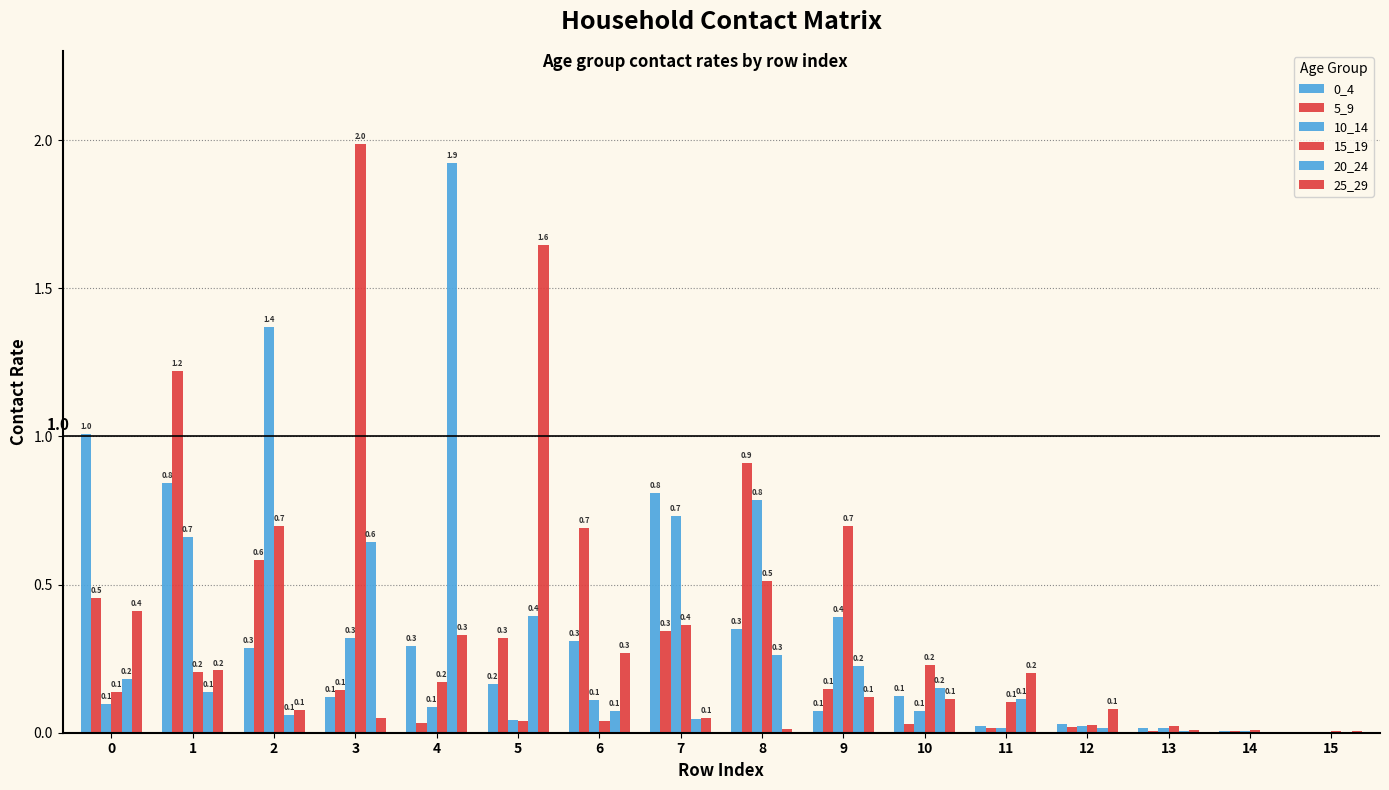

Does the chart contain stacked bars?

No